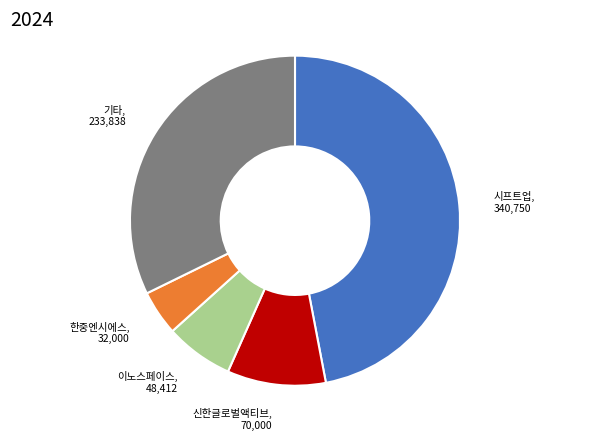

How many slices are in this pie chart?

5